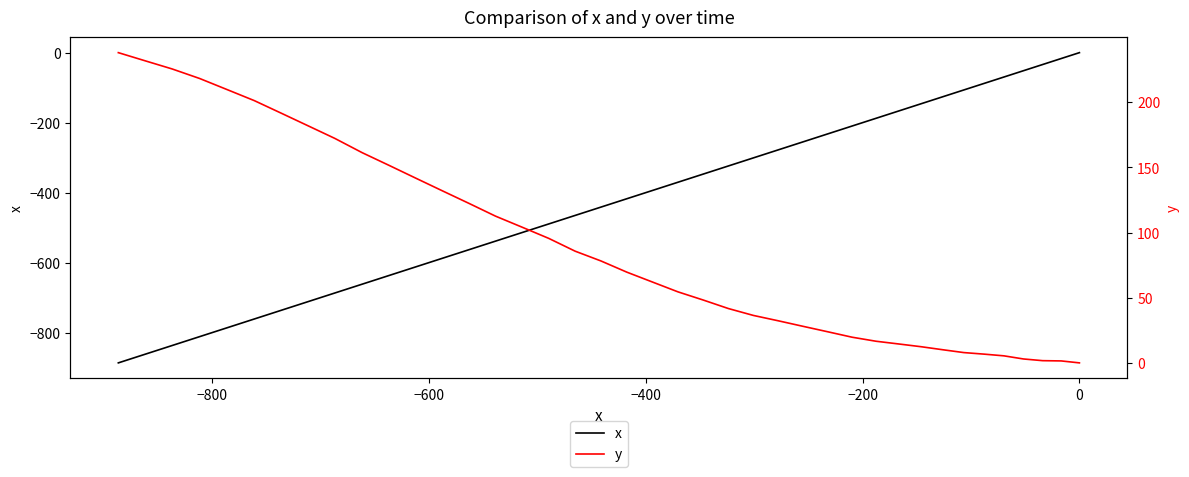

What position from the right is −600?

38